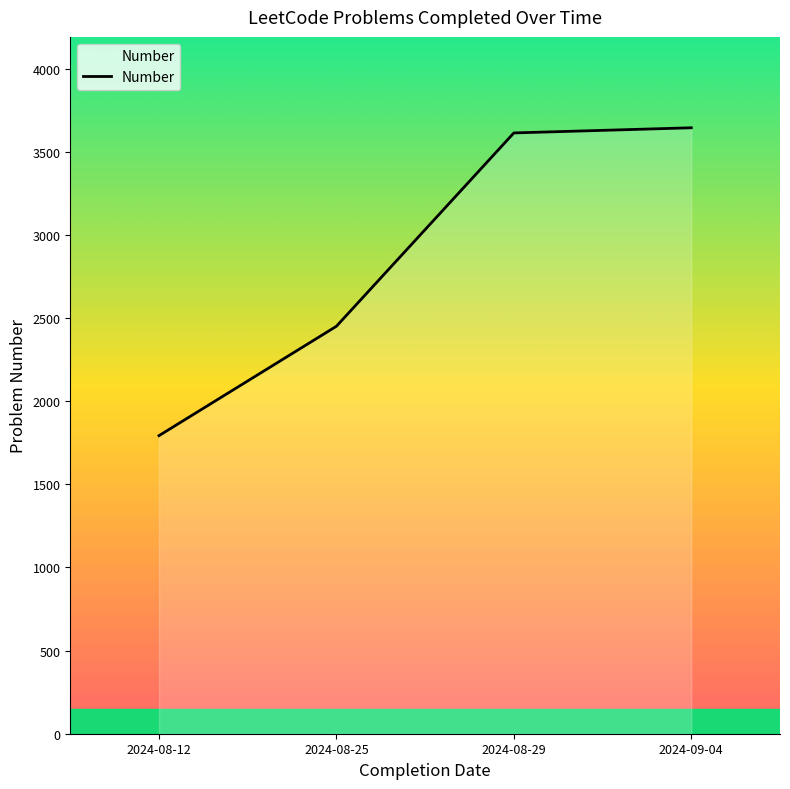

True or false: there are more than 2 points higher than both neighbors.

False